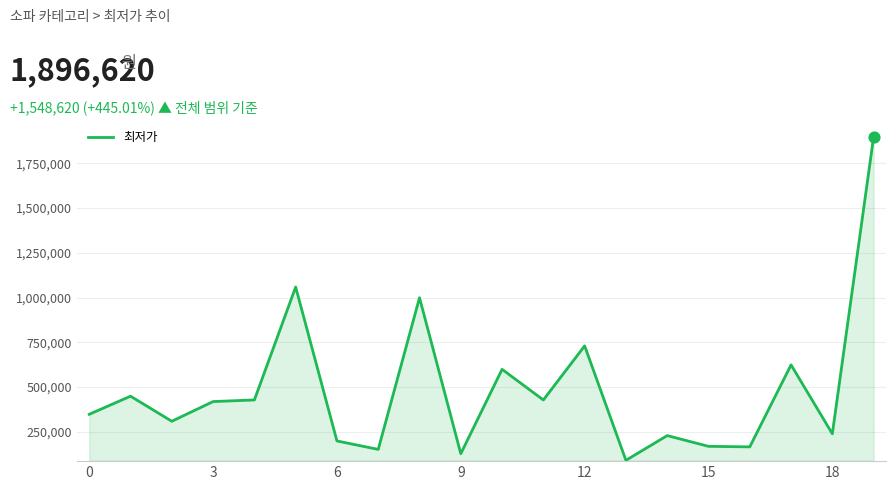

What is the minimum value shown in the chart?

90840